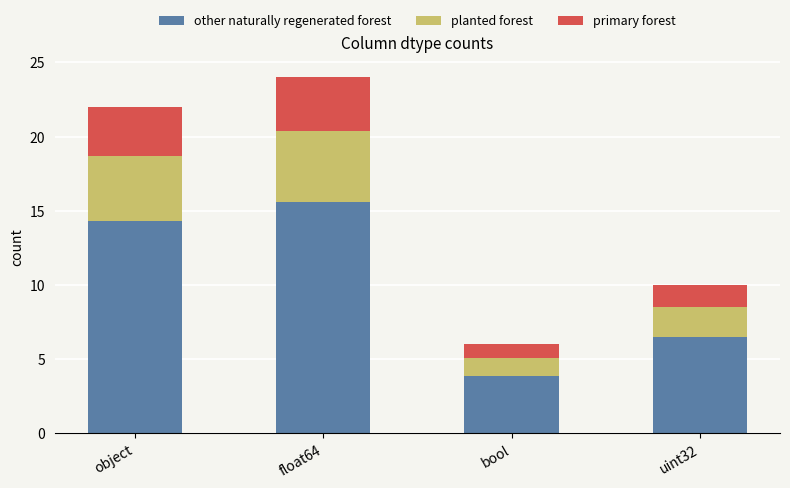

The other naturally regenerated forest series shows 10.5 at uint32. True or false?

False